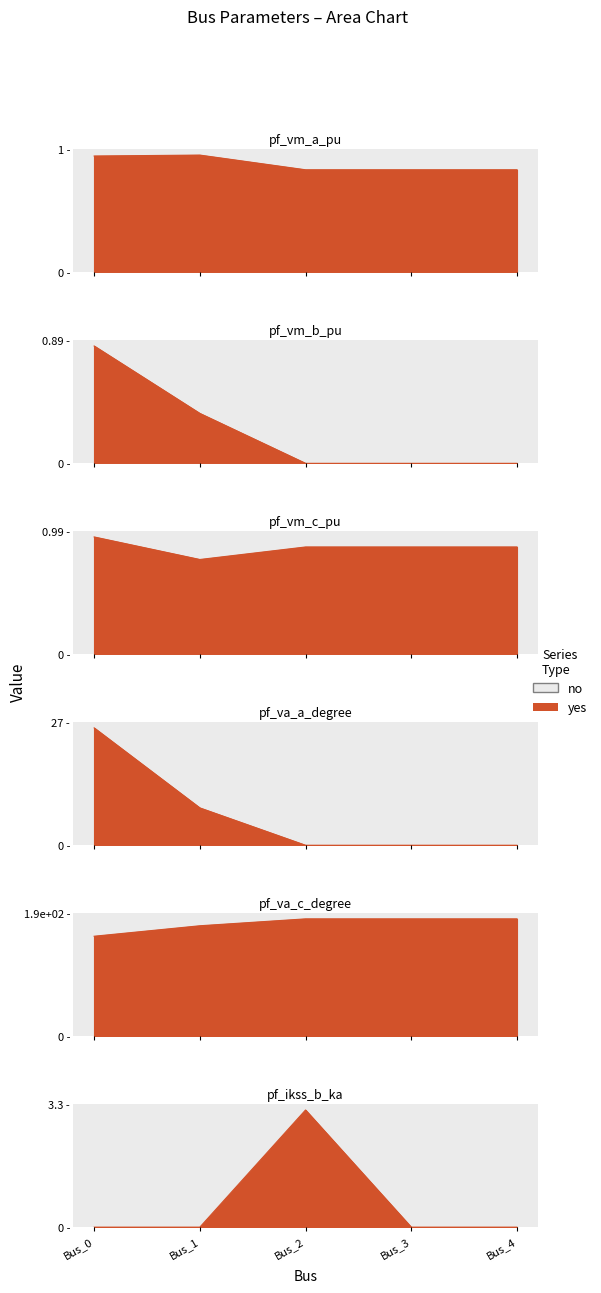

At which category is the sum across all series the highest?

Bus_2